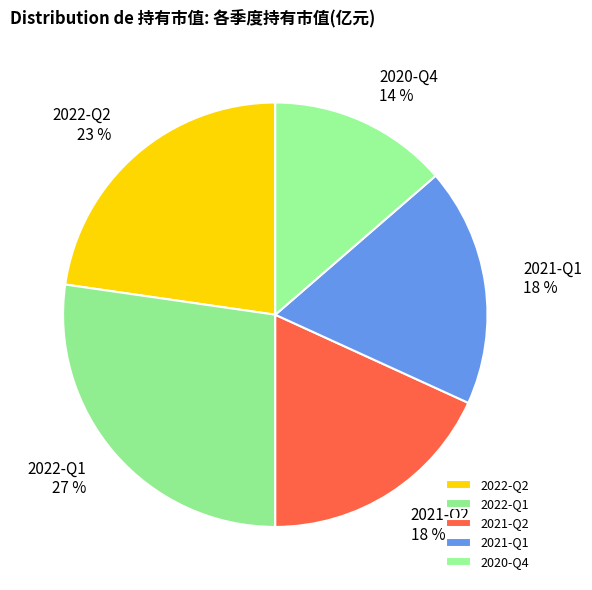

True or false: 2021-Q2 accounts for 18% of the total.

True